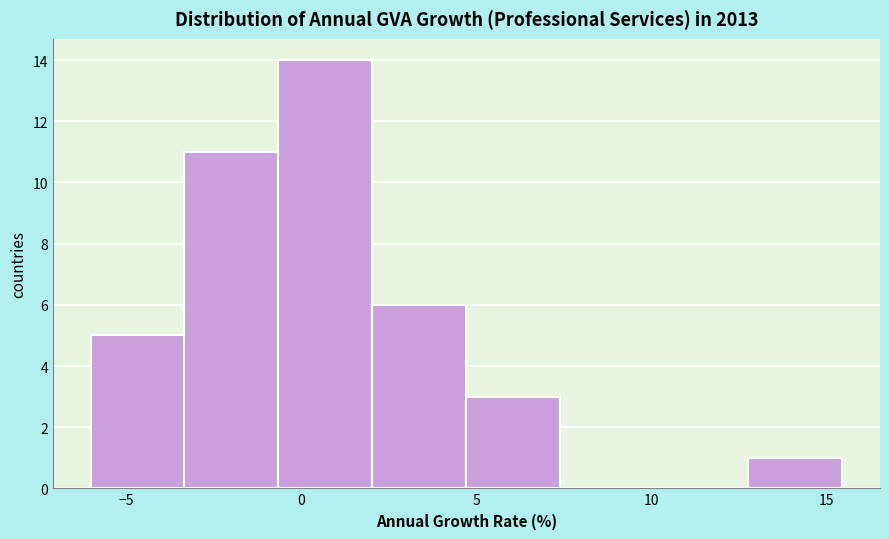

What is the height of the bar covering 13.0 to 15.5 on the x-axis? Neither the bar edges nor the heights are printed on the chart, so give them approximately, as read against the axes.

1